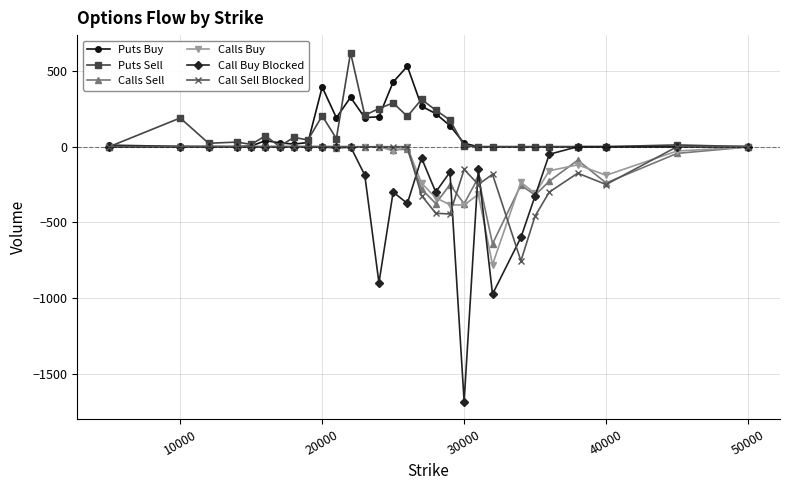

How many categories are shown in the chart?

29